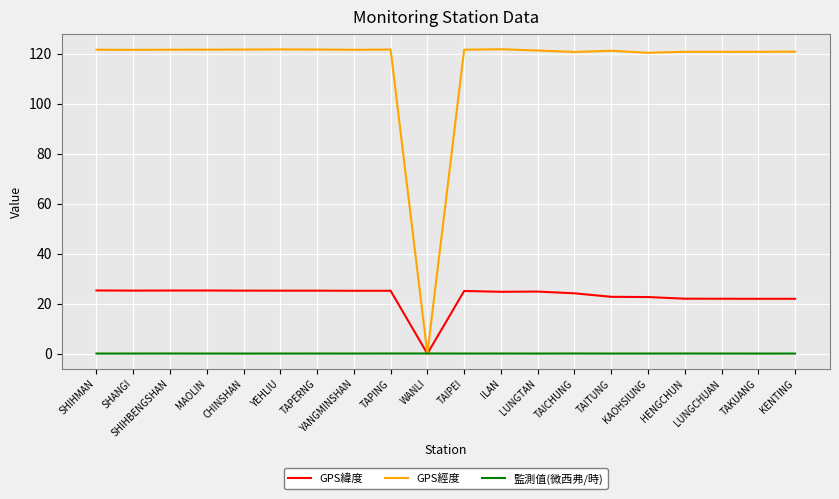

How many lines are shown in the chart?

3